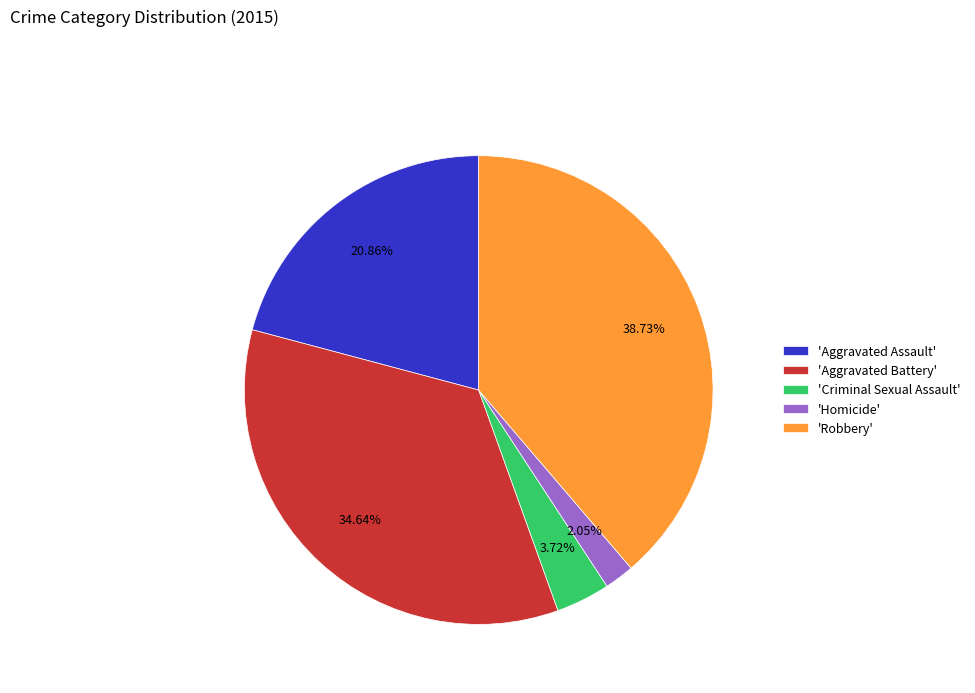

Which slice is the largest?

'Robbery'